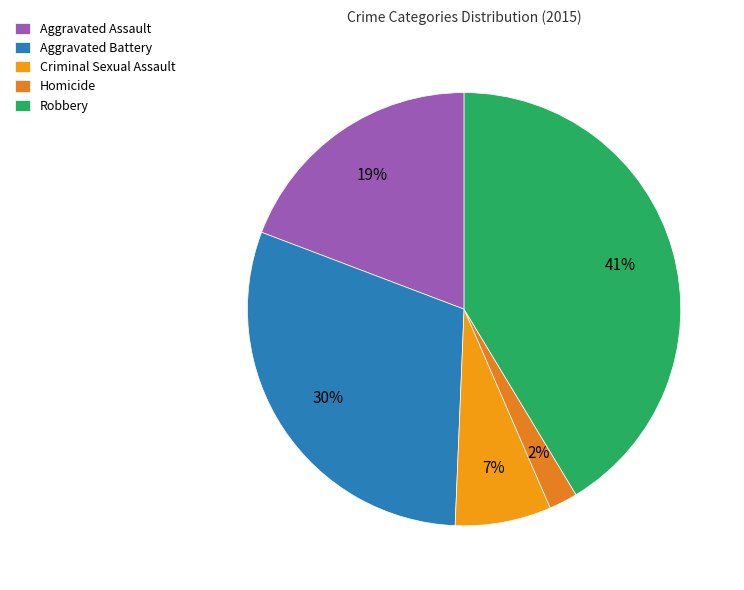

What is the ratio of the value at Homicide to the value at Criminal Sexual Assault?

0.3